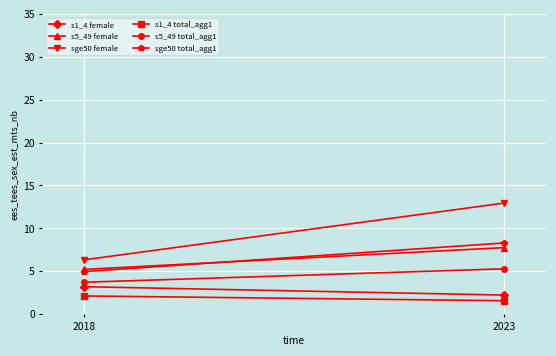

How many lines are shown in the chart?

6